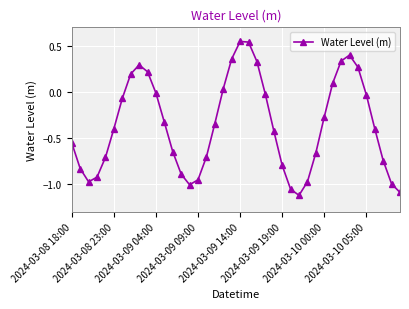

How many lines are shown in the chart?

1